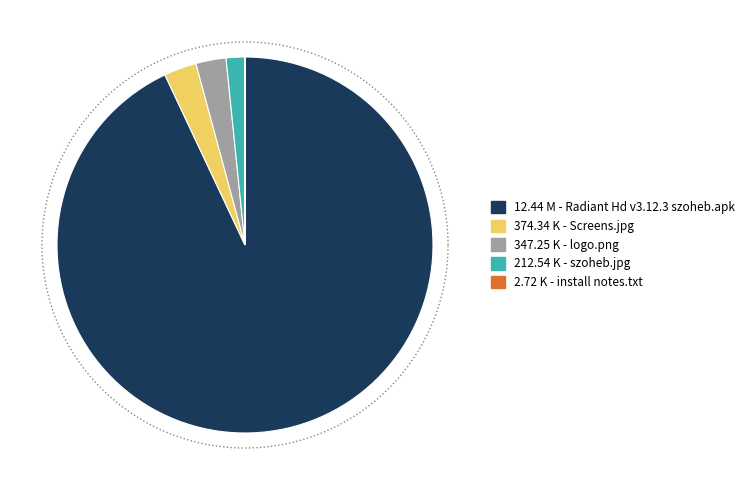

To the nearest percent, what is the combined percentage of Radiant Hd v3.12.3 szoheb.apk and logo.png?

96%